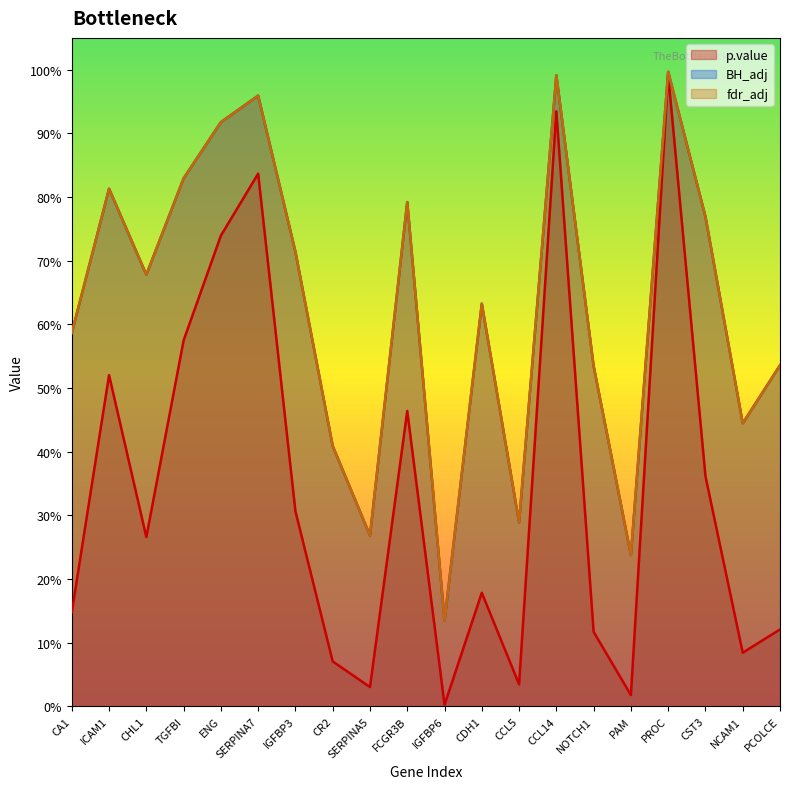

Which series has the widest spread of values?

p.value